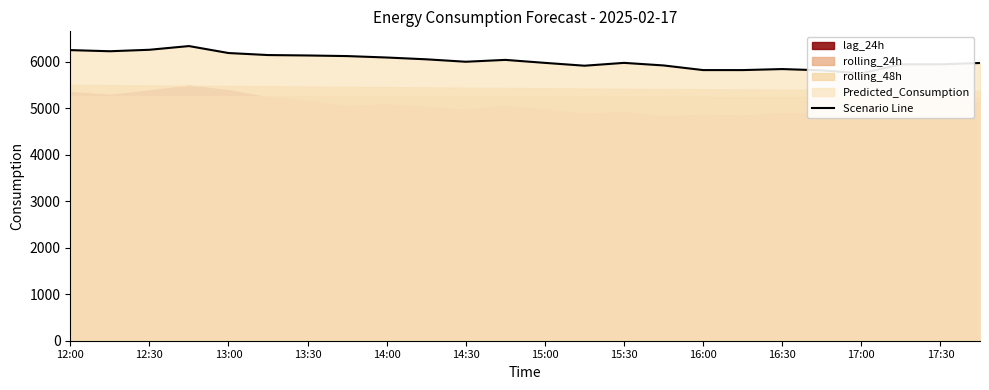

Count the number of values greater than 6003.

12